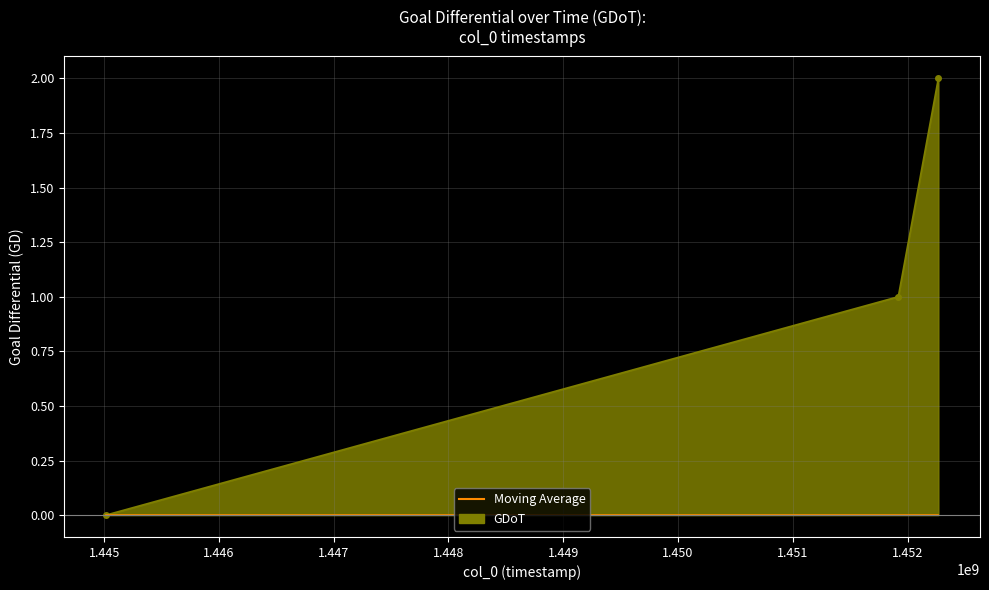

True or false: GDoT_line has a value of 3 at 1.446.

False